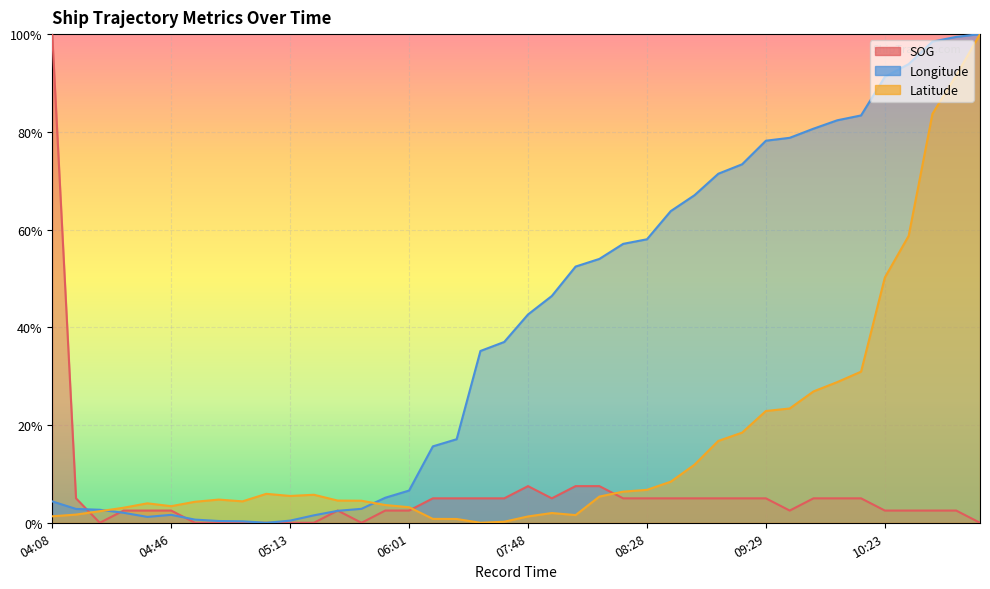

True or false: Longitude and Latitude cross at least once.

True